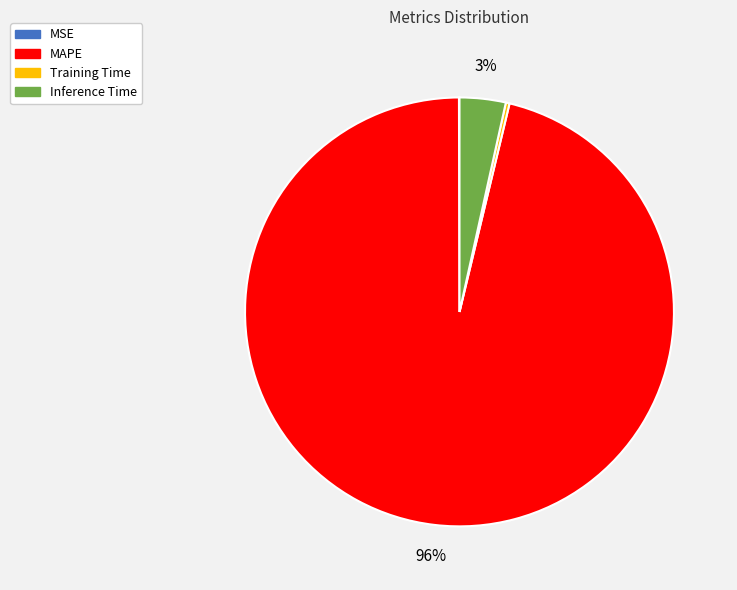

To the nearest percent, what is the difference between the Training Time and Inference Time slice percentages?

3%